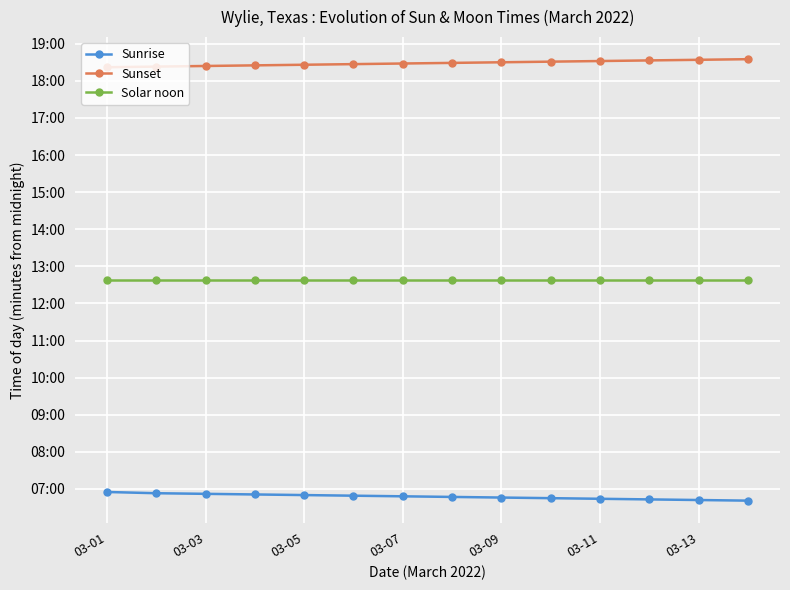

Does the chart have visible grid lines?

Yes